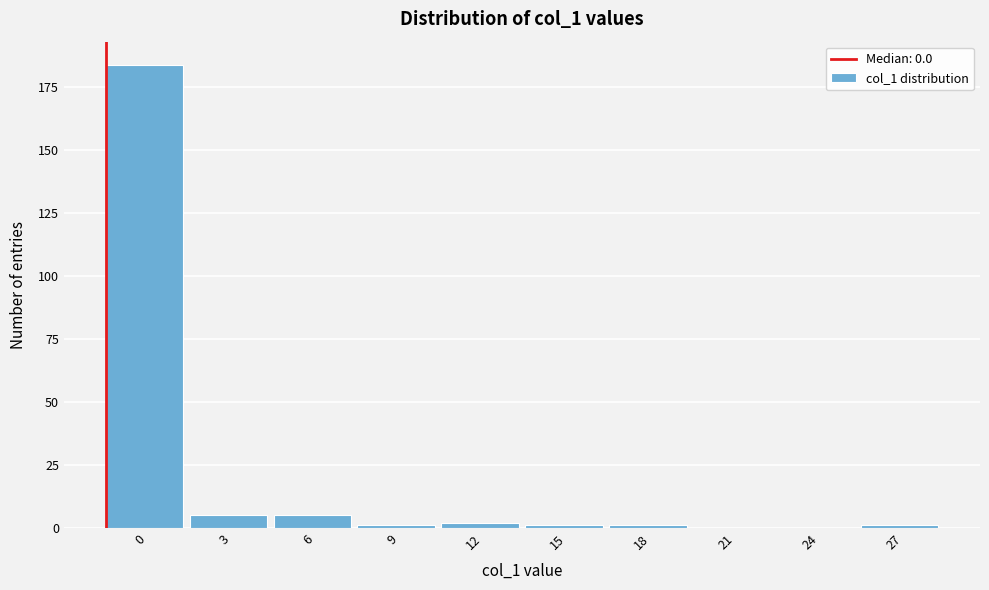

Reading left to right, list all the values displayed in this chart.

0=184	3=5	6=5	9=1	12=2	15=1	18=1	21=0	24=0	27=1